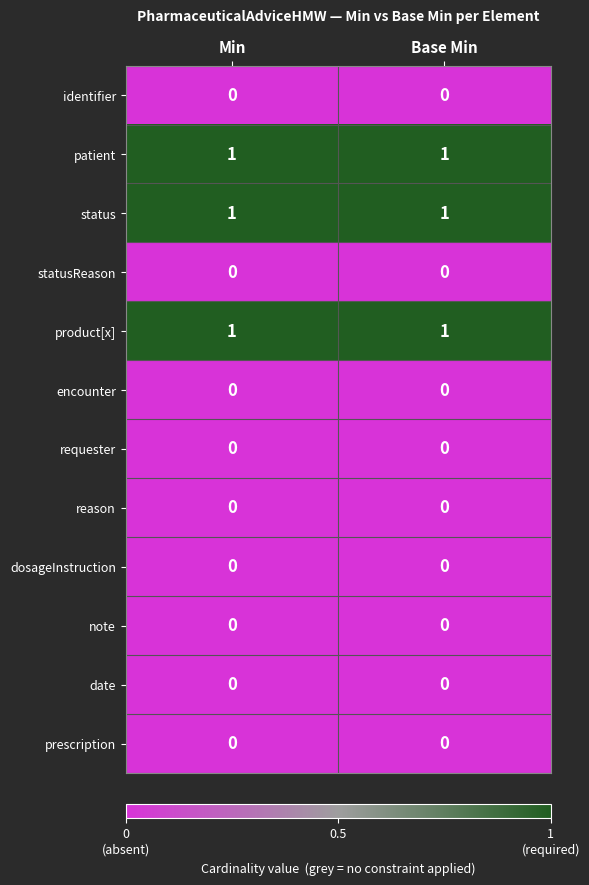

Is the value of patient at Base Min greater than the value of dosageInstruction at Base Min?

Yes